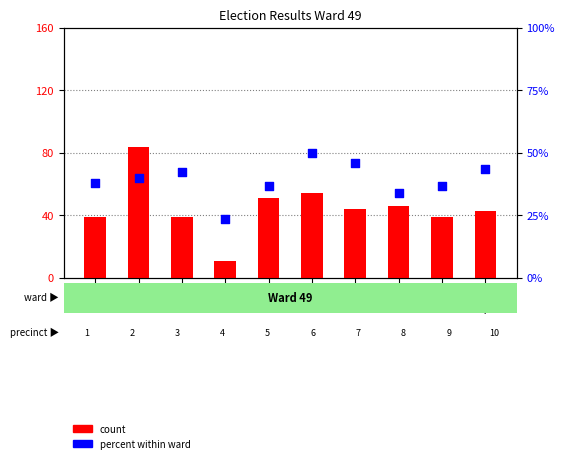

What is the total value across all series at 49-1?

76.9